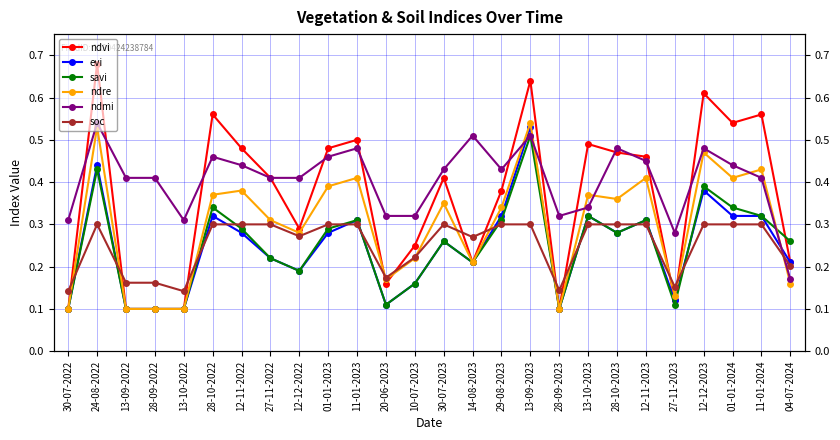

What is the spread (max minus min) of values at 14-08-2023?

0.3